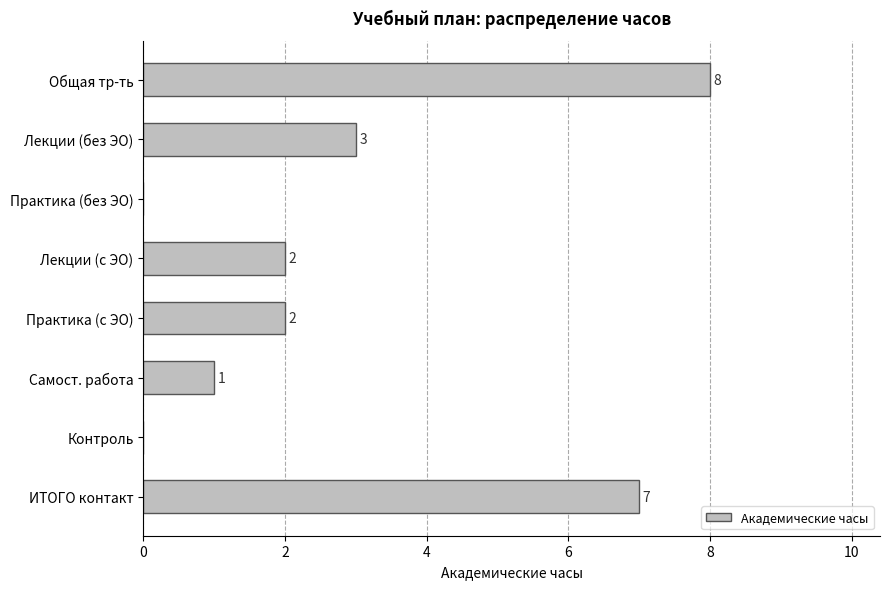

The value at Общая тр-ть is 8. True or false?

True